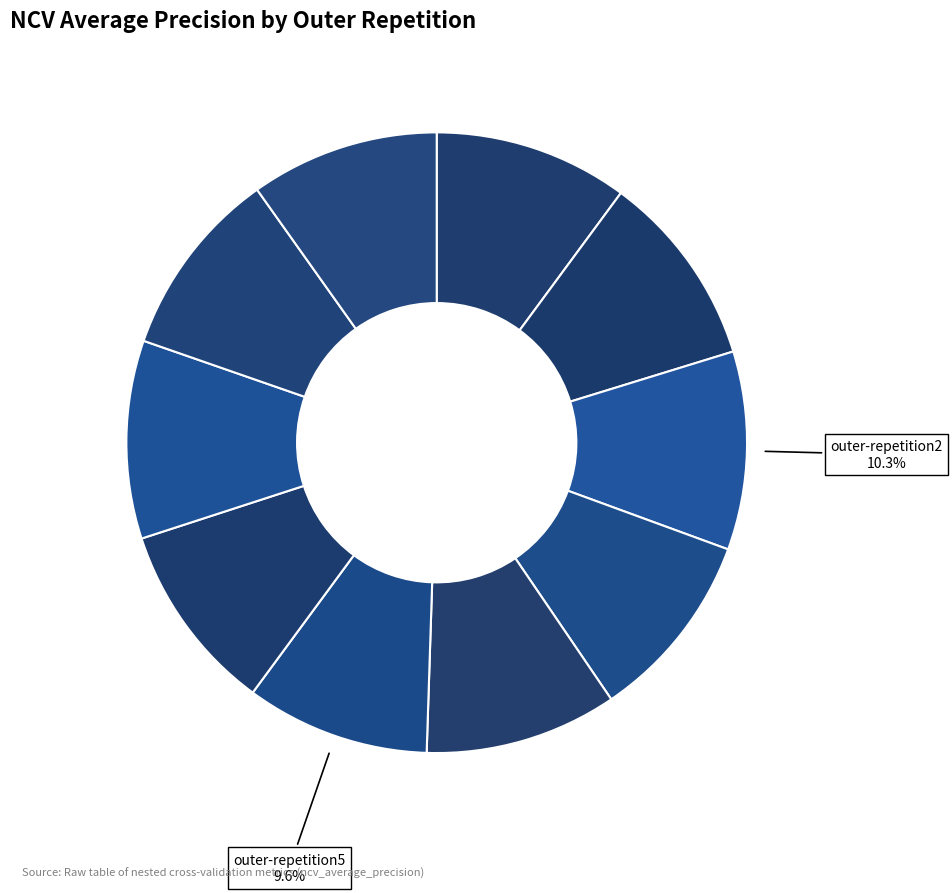

How many slices are in this pie chart?

10